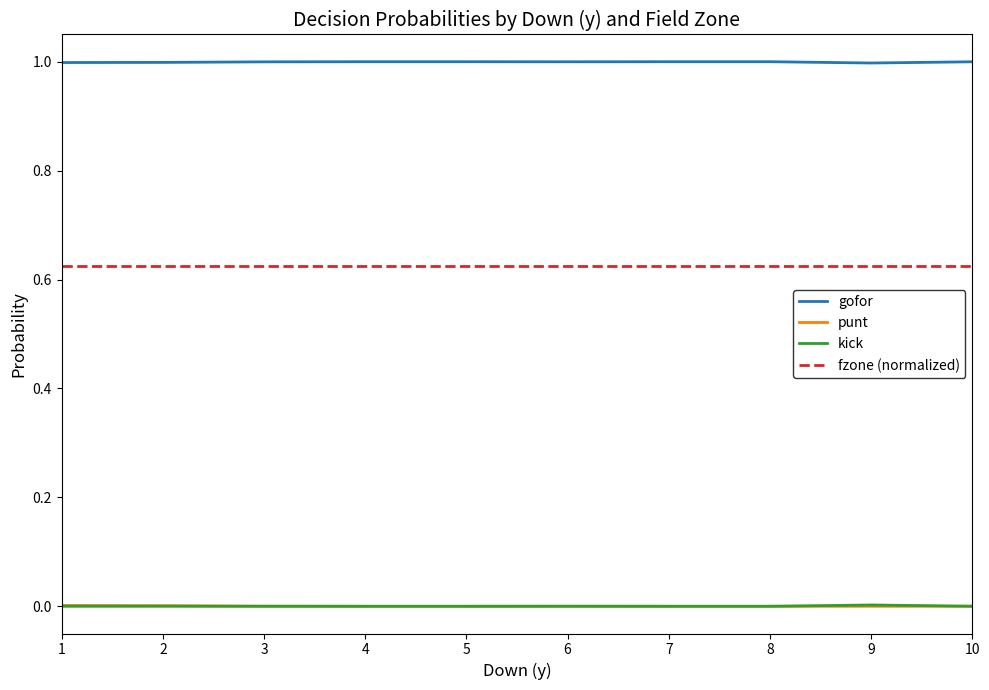

The value of gofor at 3 is 0.6. True or false?

False